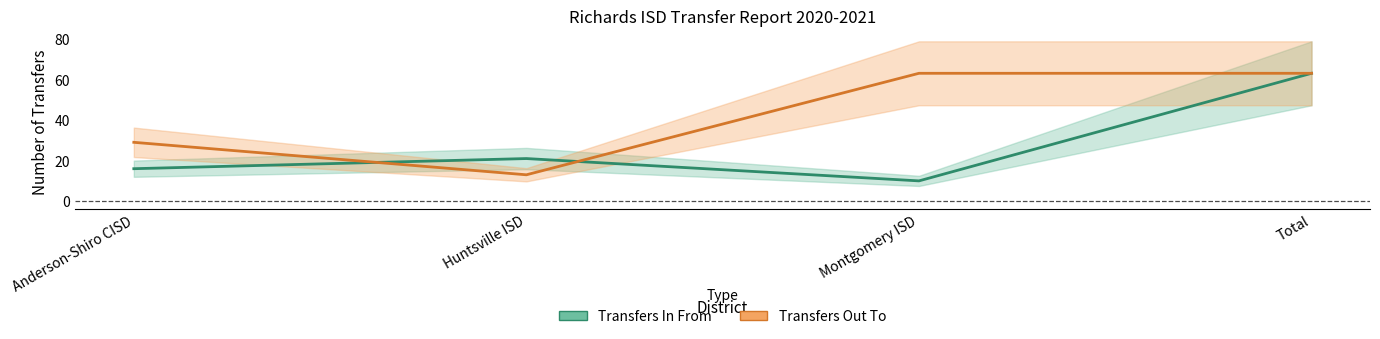

Where is the first local maximum for Transfers In From?

Huntsville ISD